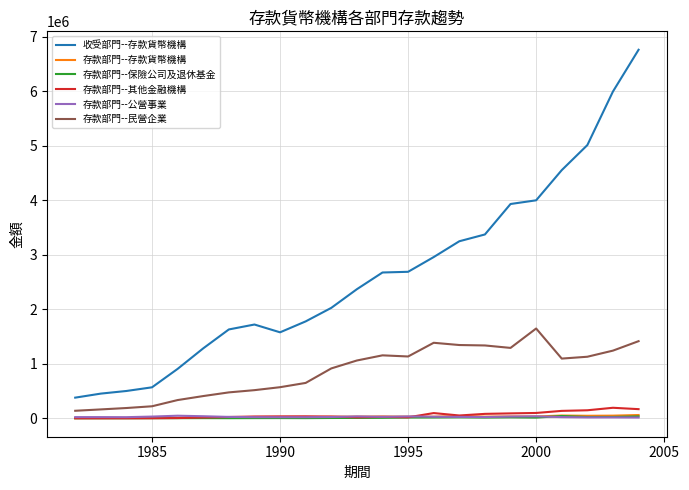

Which series has the largest range (max minus min)?

收受部門--存款貨幣機構